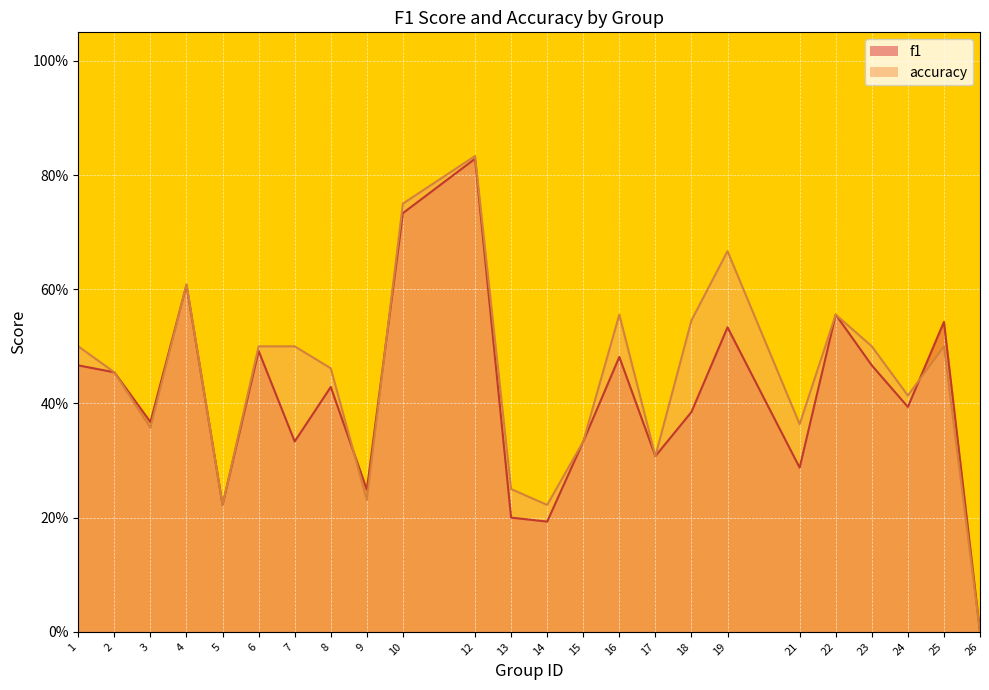

Rank the series at 9 from highest to lowest value.

f1, accuracy